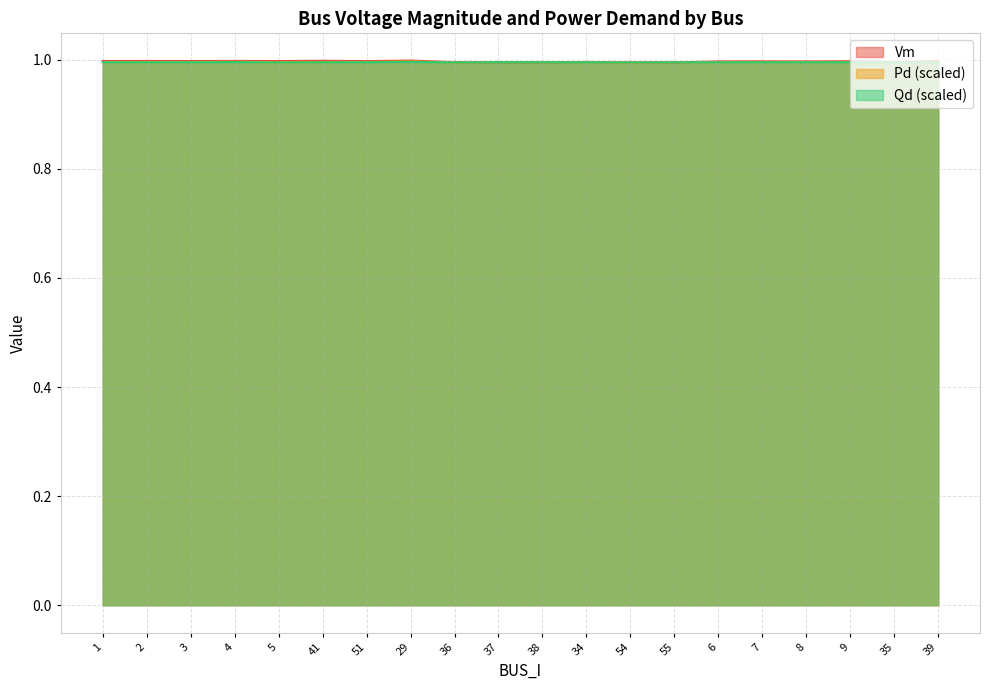

Reading right to left, what are all the values shown in this chart?

Vm: 1.0	1.0	1.0	1.0	1.0	1.0	1.0	1.0	1.0	1.0	1.0	1.0	1.0	1.0	1.0	1.0	1.0	1.0	1.0	1.0
Pd: 1.0	1.0	1.0	1.0	1.0	1.0	1.0	1.0	1.0	1.0	1.0	1.0	1.0	1.0	1.0	1.0	1.0	1.0	1.0	1.0
Qd: 1.0	1.0	1.0	1.0	1.0	1.0	1.0	1.0	1.0	1.0	1.0	1.0	1.0	1.0	1.0	1.0	1.0	1.0	1.0	1.0